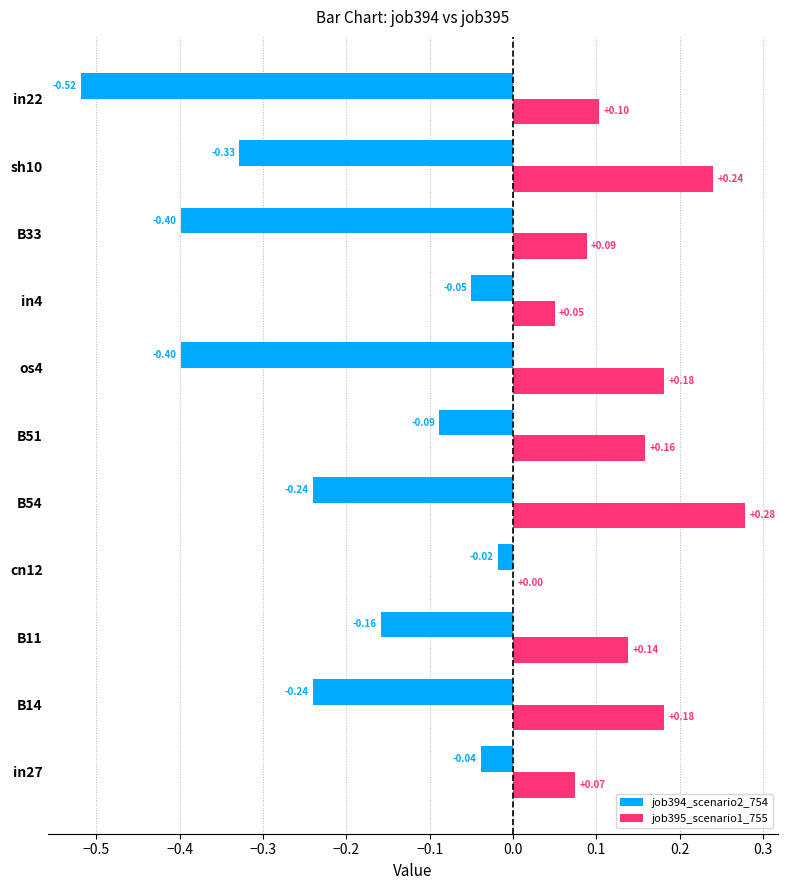

Which series has the largest total across all categories?

job395_scenario1_755